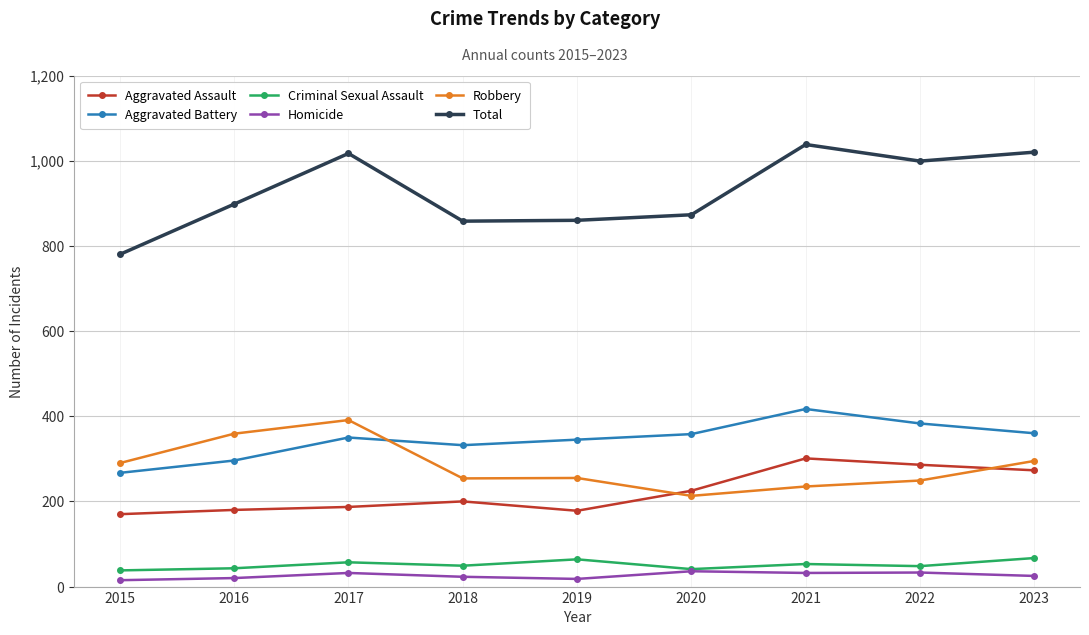

Is the value of Aggravated Assault at 2018 greater than the value of Total at 2020?

No